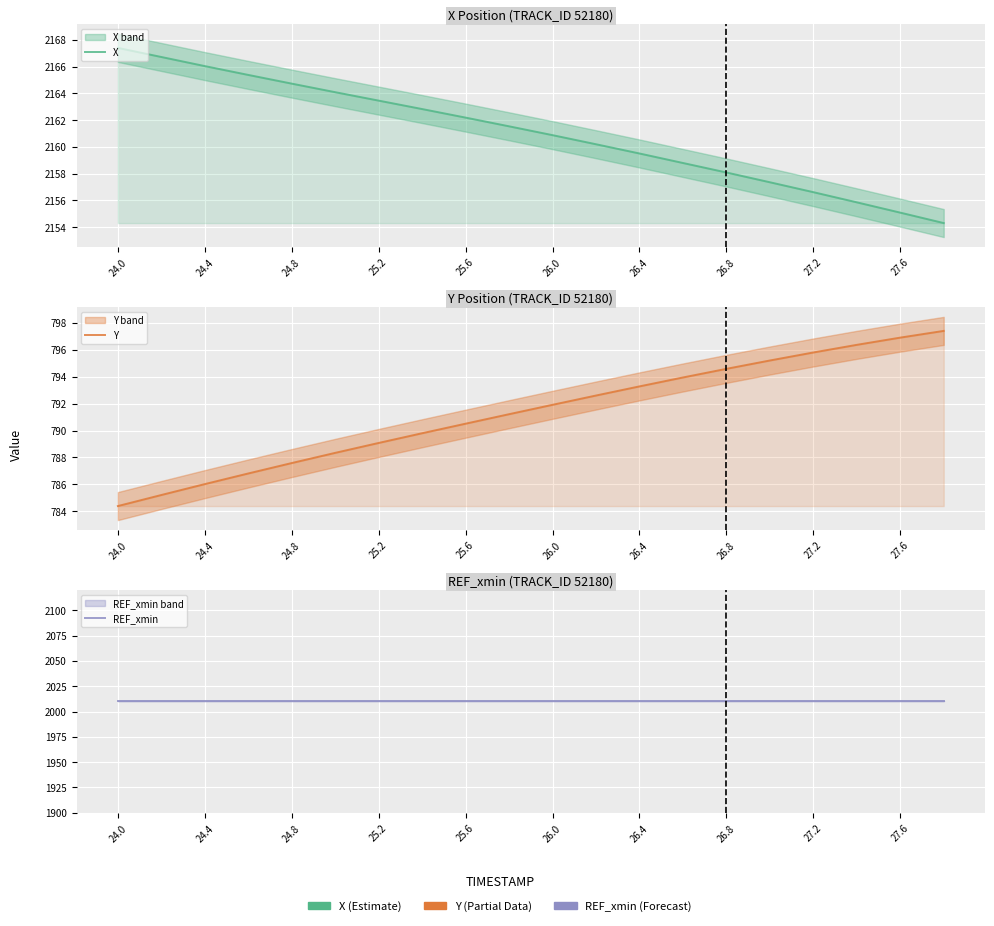

True or false: REF_xmin and X intersect in this chart.

False